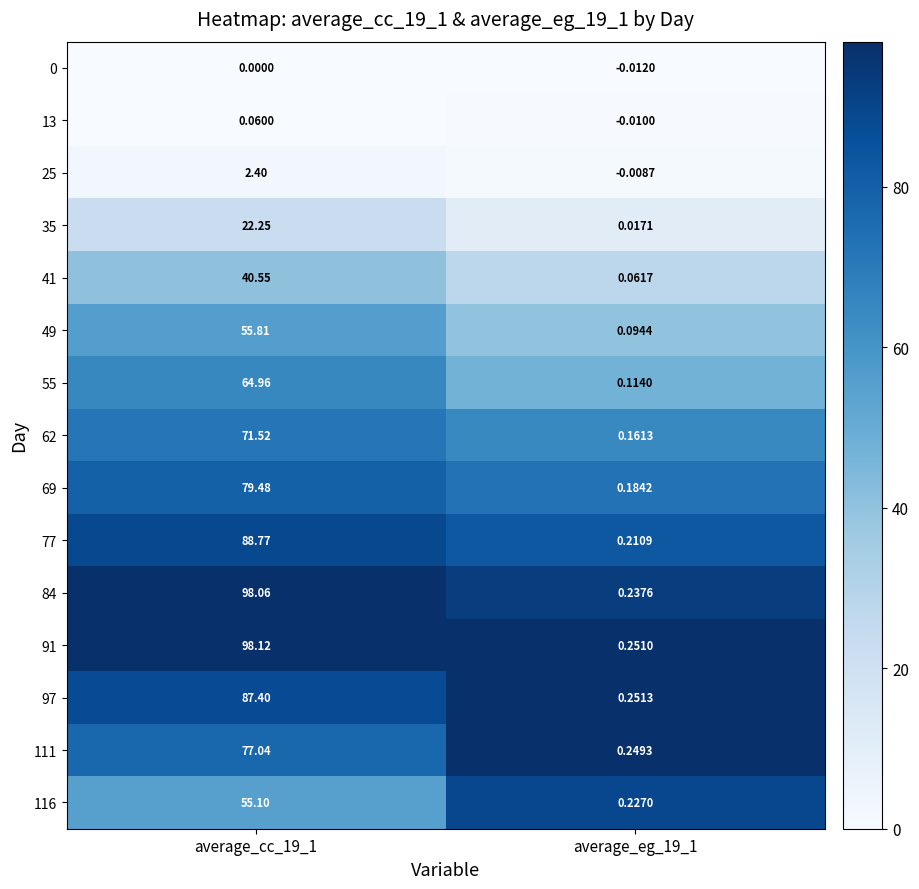

Is the value of 111 at average_eg_19_1 greater than the value of 84 at average_cc_19_1?

No